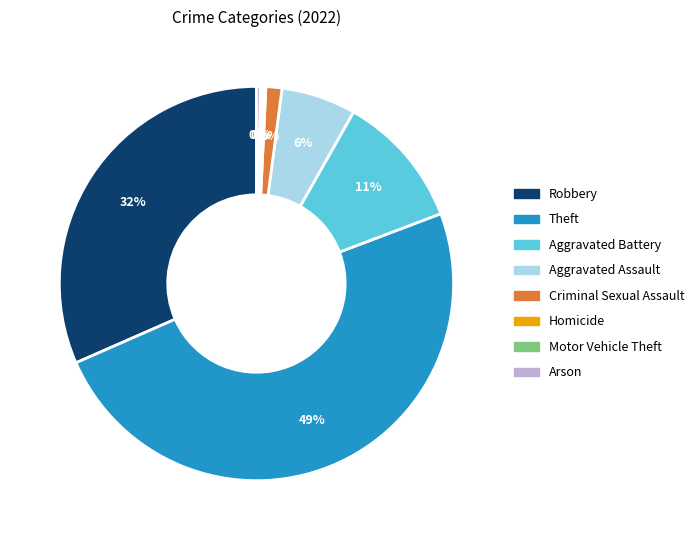

What percentage is the Criminal Sexual Assault slice, to the nearest percent?

1%